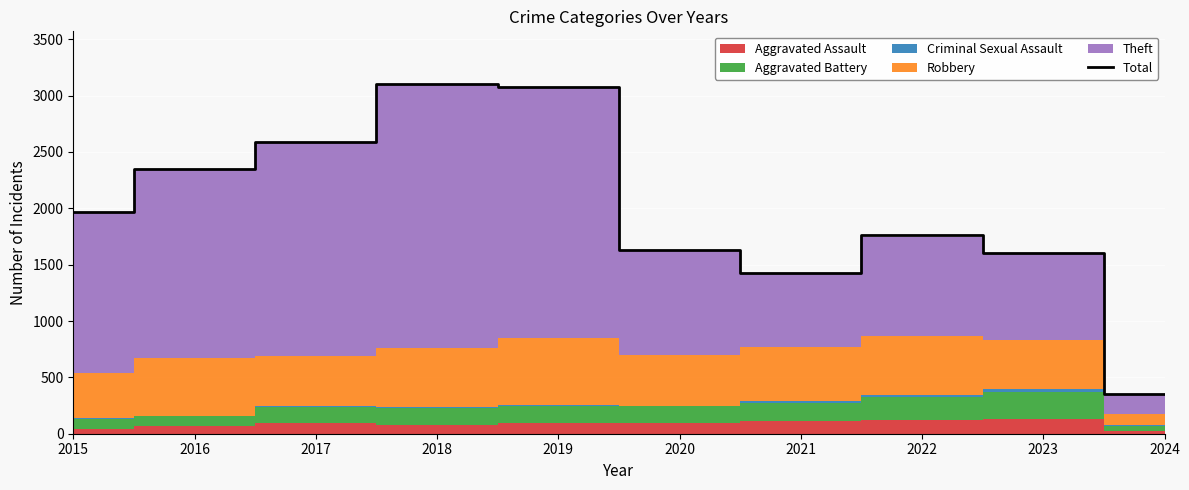

How many lines are shown in the chart?

1